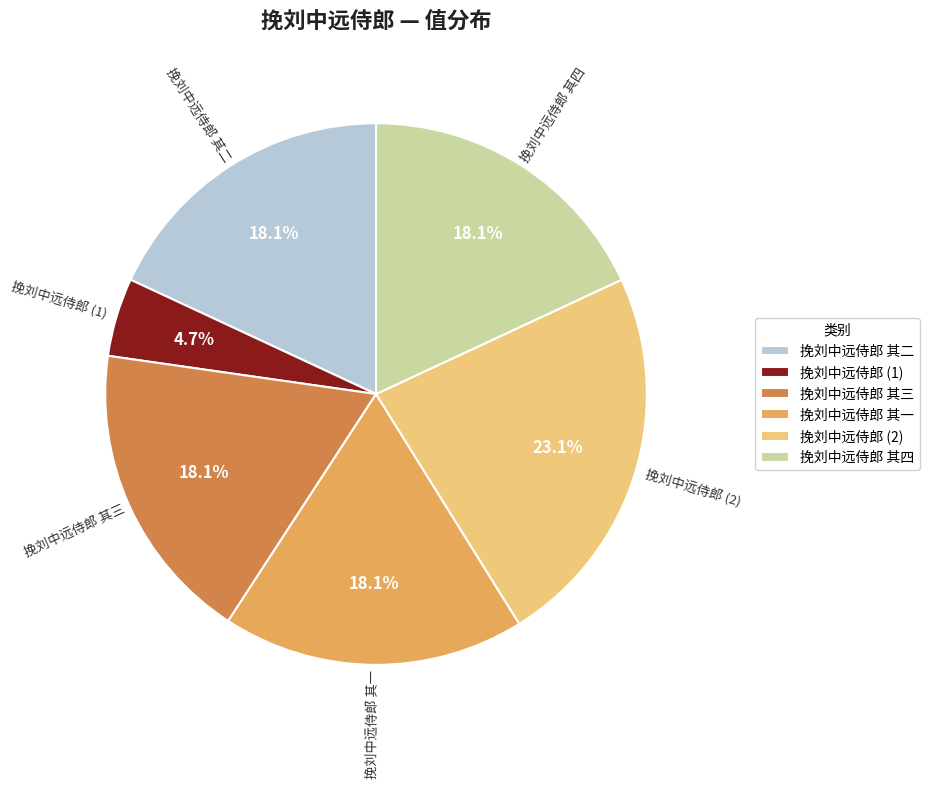

What percentage is NOT represented by 挽刘中远侍郎 其一?

81.9%